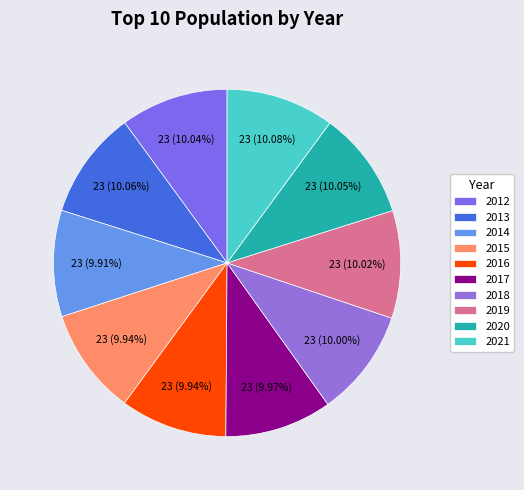

Count the number of slices in the pie.

10